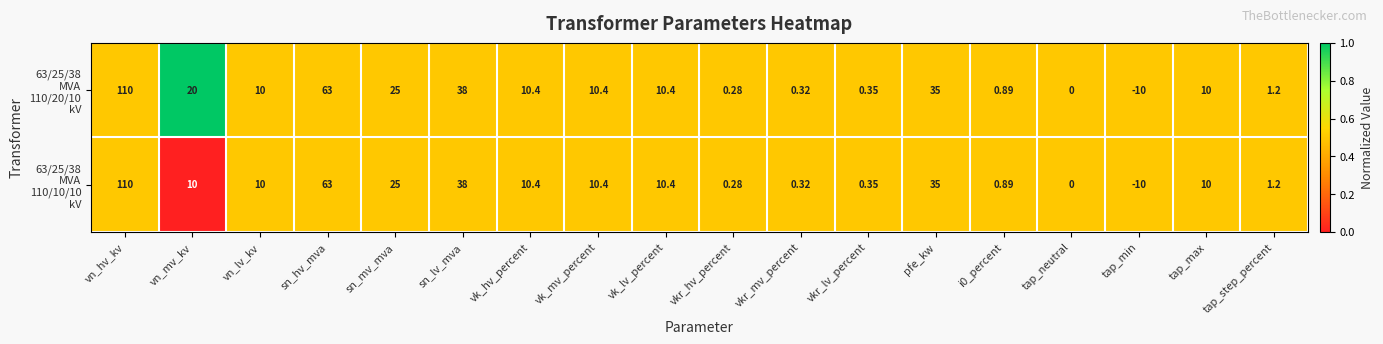

Count the number of categories in the chart.

18